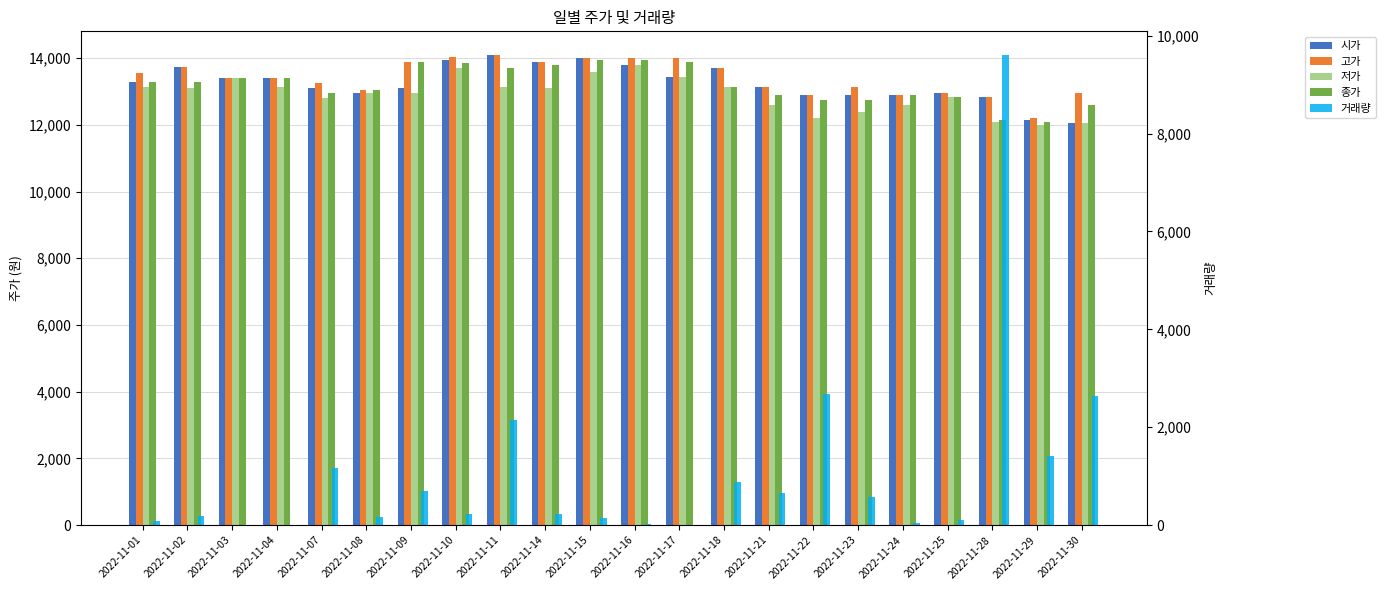

Where is 거래량 nearest to the value 4805?

2022-11-22